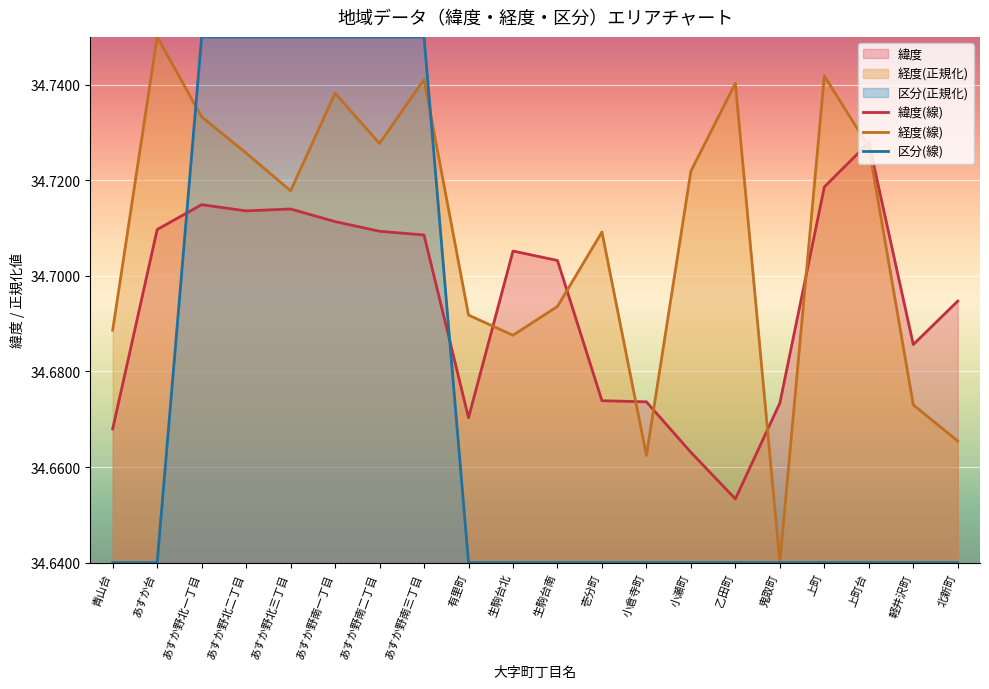

At which label is 緯度 closest to 34?

乙田町